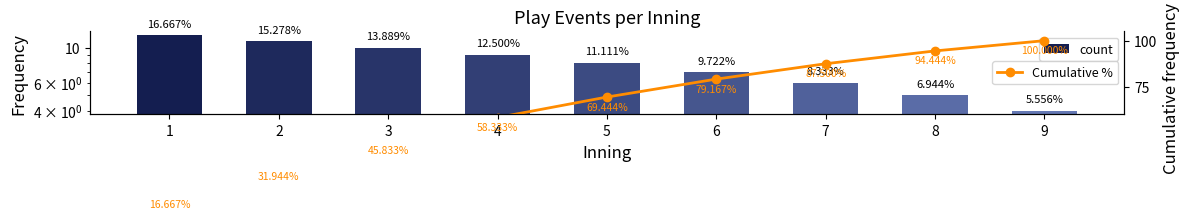

How many series are shown in this chart?

2